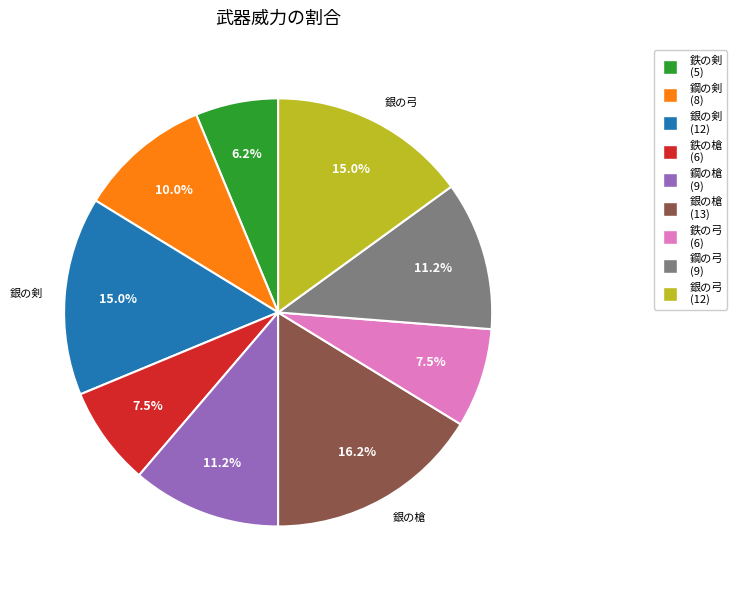

Does 鋼の槍 account for over 50% of the chart?

No